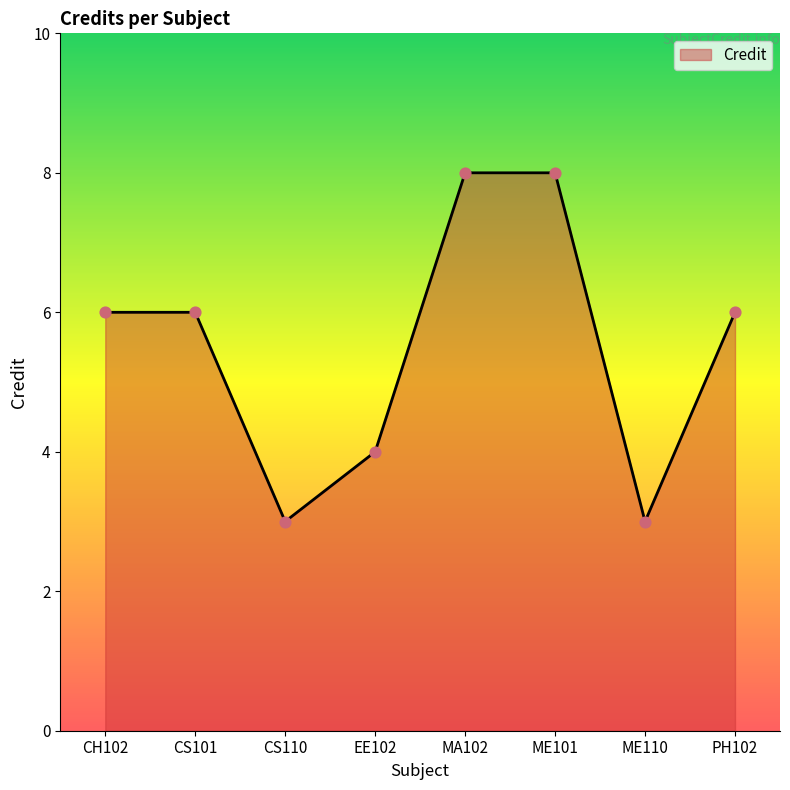

Approximately how many times larger is the value at MA102 compared to CH102?

1.3